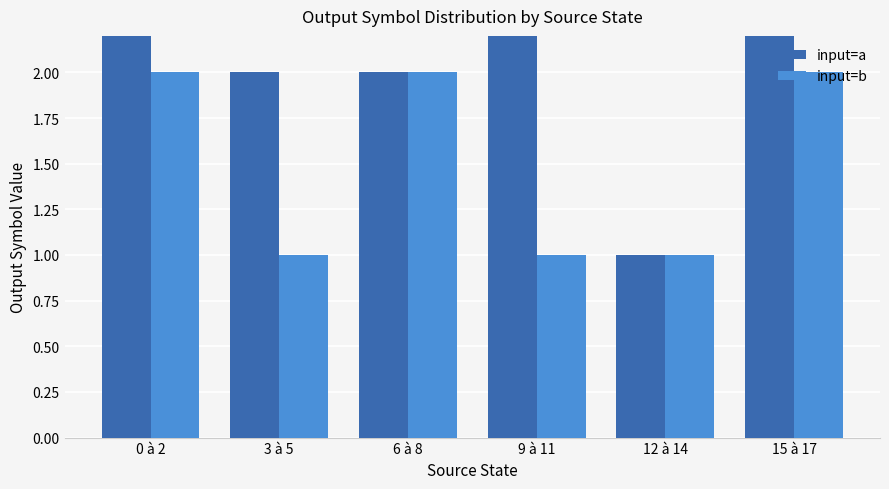

What is the value of the input=a bar at the 6th from the left?

3